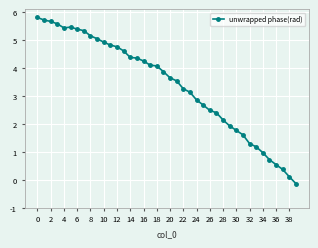

What is the value of the 6th point from the left?

5.5